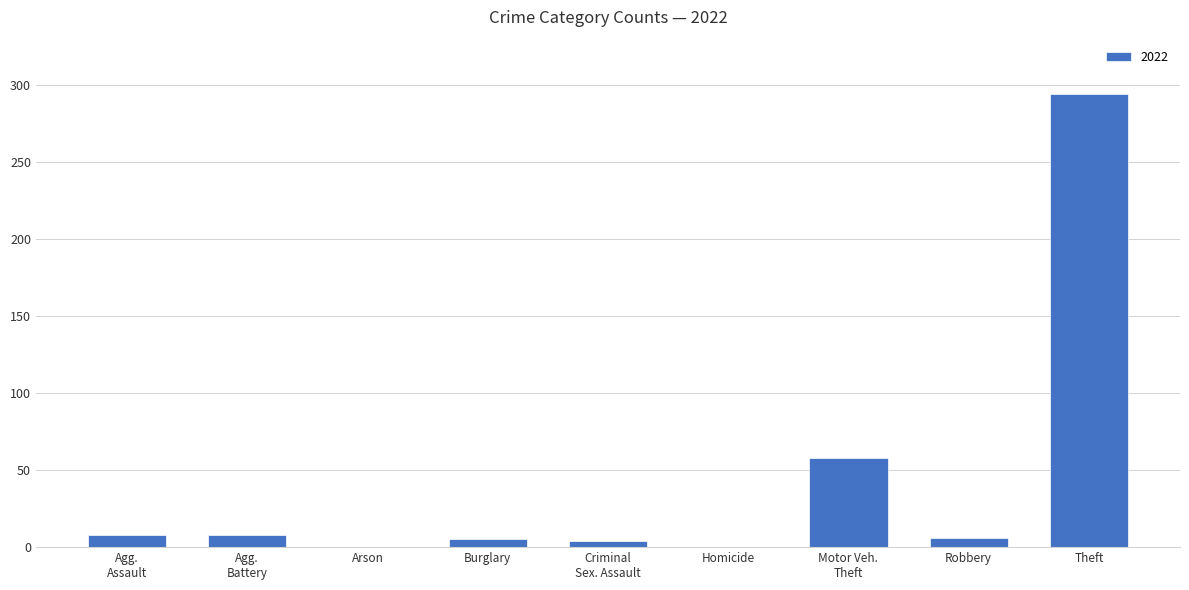

What is the change in value from Arson to Theft?

+294